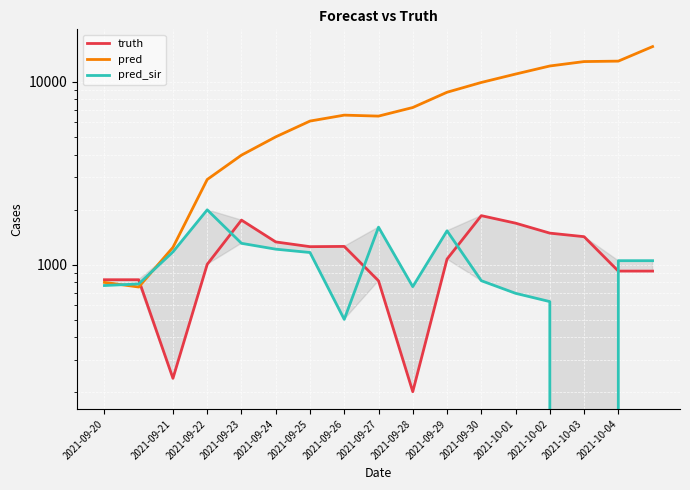

The value of truth at 2021-10-02 is 420.1. True or false?

False